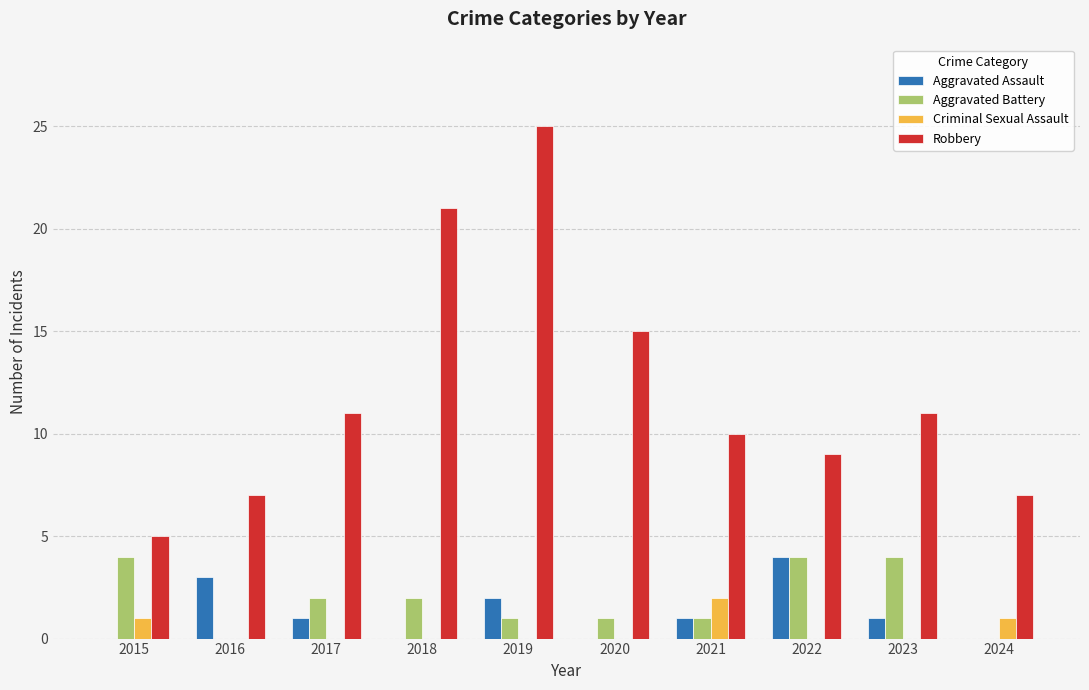

Reading right to left, transcribe all the data shown in this chart.

Aggravated Assault: 2024=0	2023=1	2022=4	2021=1	2020=0	2019=2	2018=0	2017=1	2016=3	2015=0
Aggravated Battery: 2024=0	2023=4	2022=4	2021=1	2020=1	2019=1	2018=2	2017=2	2016=0	2015=4
Criminal Sexual Assault: 2024=1	2023=0	2022=0	2021=2	2020=0	2019=0	2018=0	2017=0	2016=0	2015=1
Robbery: 2024=7	2023=11	2022=9	2021=10	2020=15	2019=25	2018=21	2017=11	2016=7	2015=5